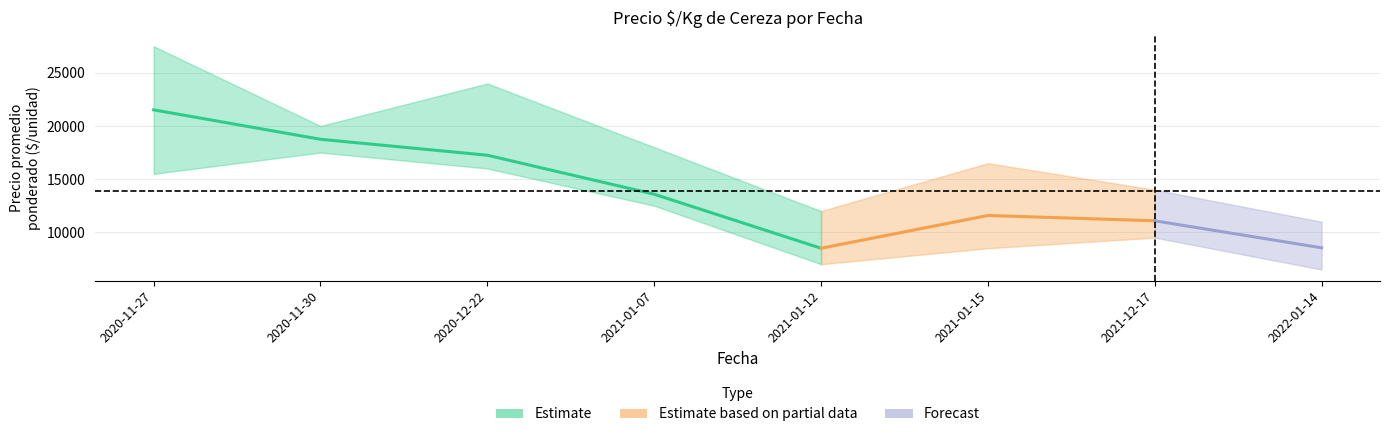

Reading left to right, list all the values displayed in this chart.

Precio minimo: 2020-11-27=15500	2020-11-30=17500	2020-12-22=16000	2021-01-07=12500	2021-01-12=7000	2021-01-15=8500	2021-12-17=9500	2022-01-14=6500
Precio promedio ponderado: 2020-11-27=21517	2020-11-30=18750	2020-12-22=17250	2021-01-07=13583	2021-01-12=8500	2021-01-15=11583	2021-12-17=11083	2022-01-14=8542
Precio maximo: 2020-11-27=27500	2020-11-30=20000	2020-12-22=24000	2021-01-07=18000	2021-01-12=12000	2021-01-15=16500	2021-12-17=14000	2022-01-14=11000